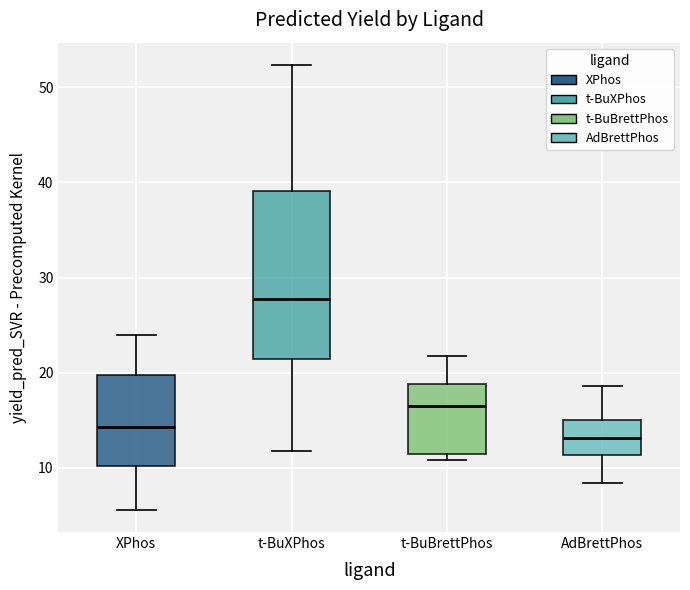

Reading left to right, read every box against the y-axis: the position of its median line, the range the box covers, and the ends of its whiskers. The values are not printed on the chart, so give them approximately, as read against the axis.

XPhos: median 14, box 10 to 20, whiskers 6 to 24
t-BuXPhos: median 28, box 21 to 39, whiskers 12 to 52
t-BuBrettPhos: median 17, box 11 to 19, whiskers 11 (just below the box's lower edge) to 22
AdBrettPhos: median 13, box 11 to 15, whiskers 8 to 19